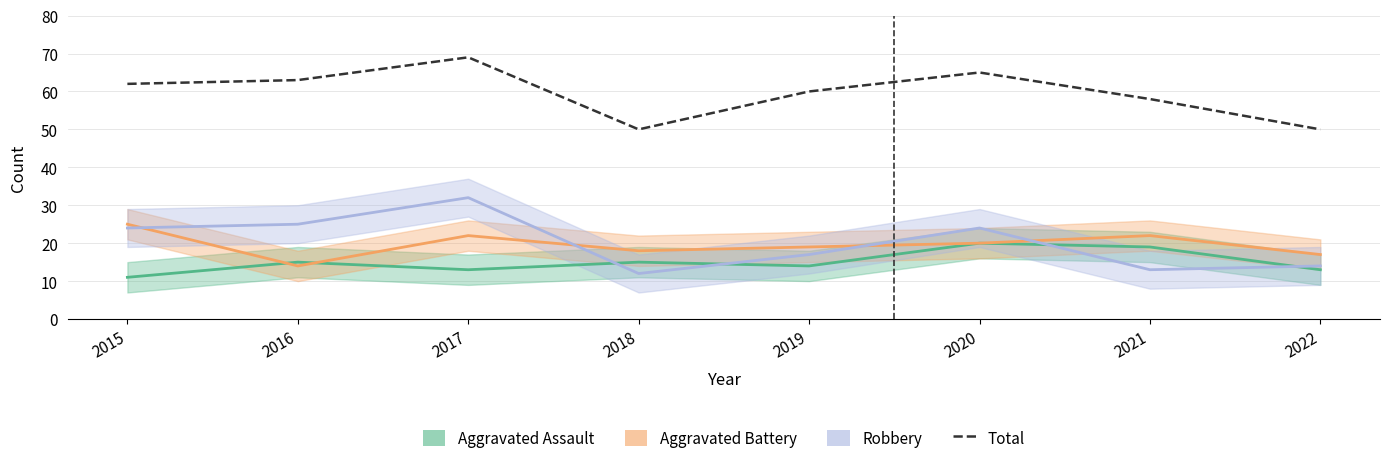

True or false: Robbery has more than 0 points higher than both neighbors.

True